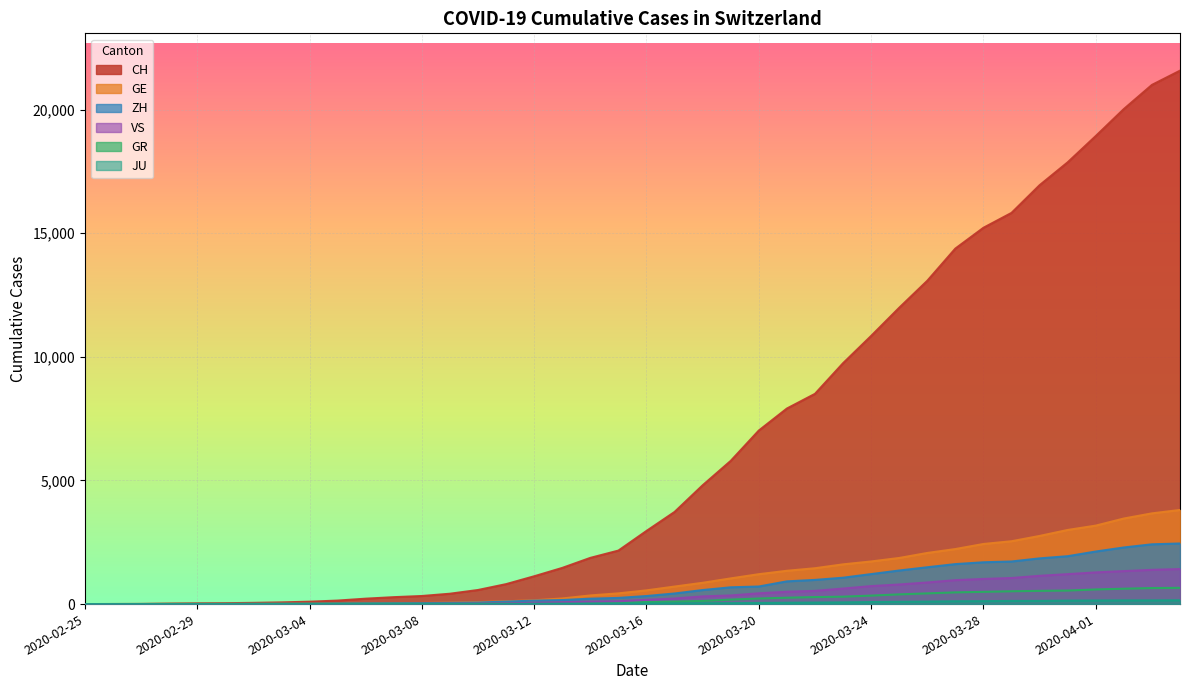

True or false: GE and JU intersect in this chart.

False